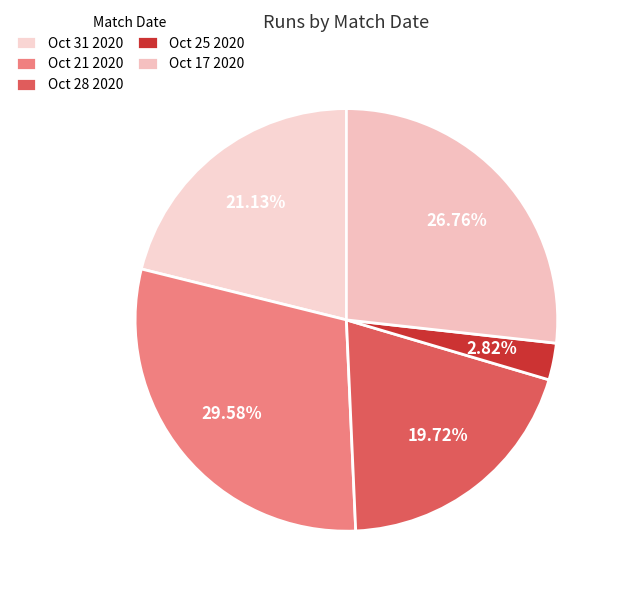

How many segments does this pie chart have?

5